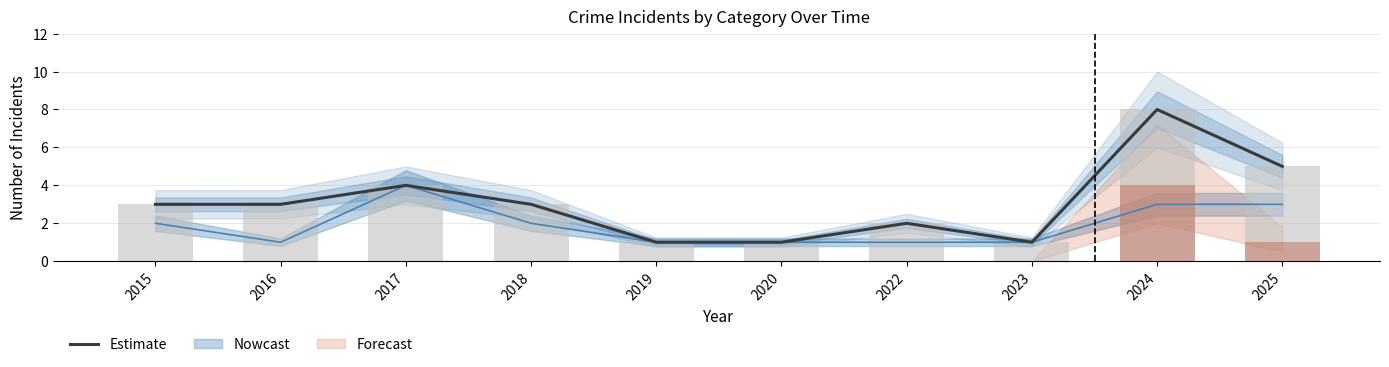

Reading left to right, what are all the values shown in this chart?

3	3	4	3	1	1	2	1	8	5